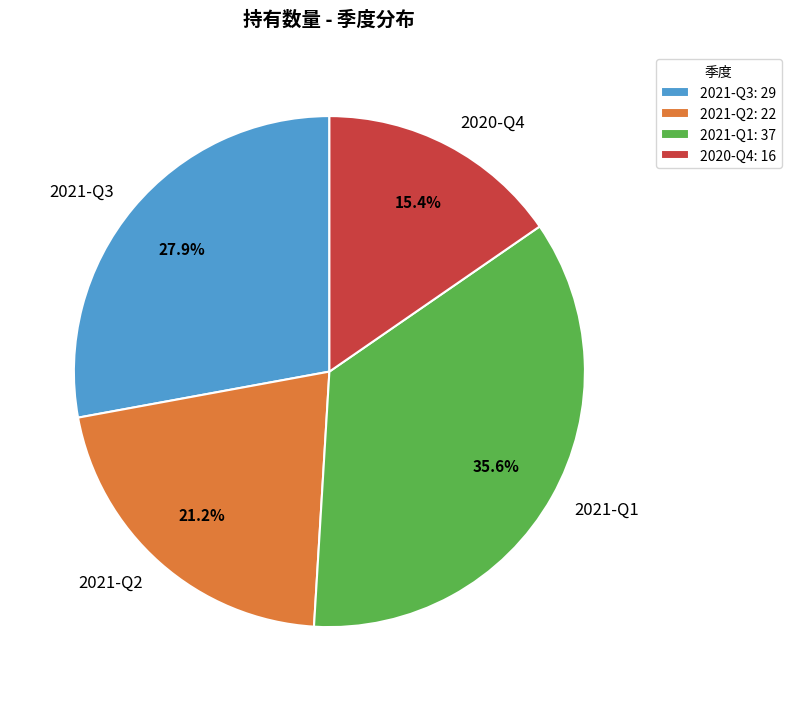

Rank the categories by value from lowest to highest.

2020-Q4, 2021-Q2, 2021-Q3, 2021-Q1